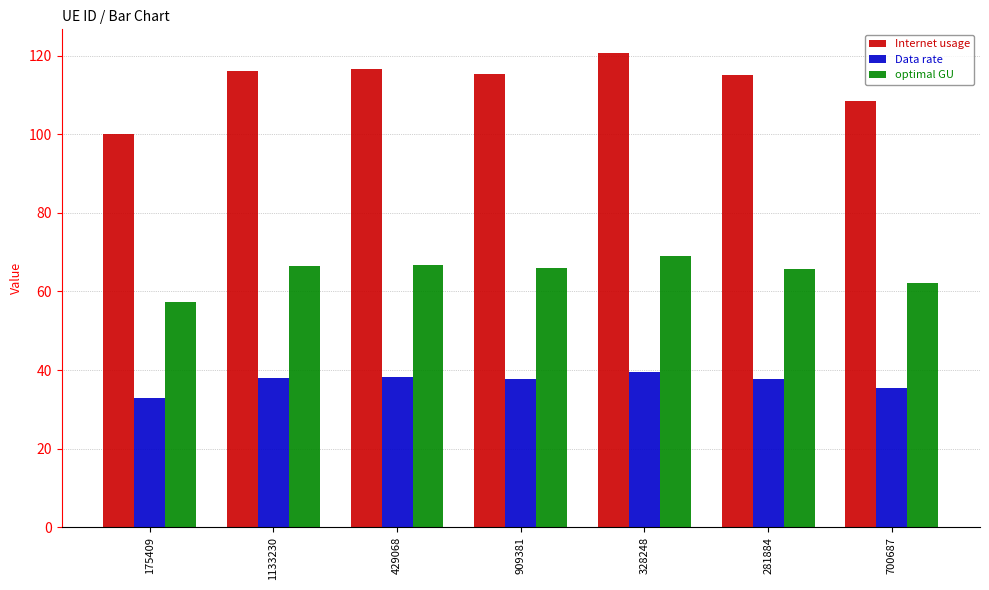

At which label does Data rate first exceed 37?

1133230